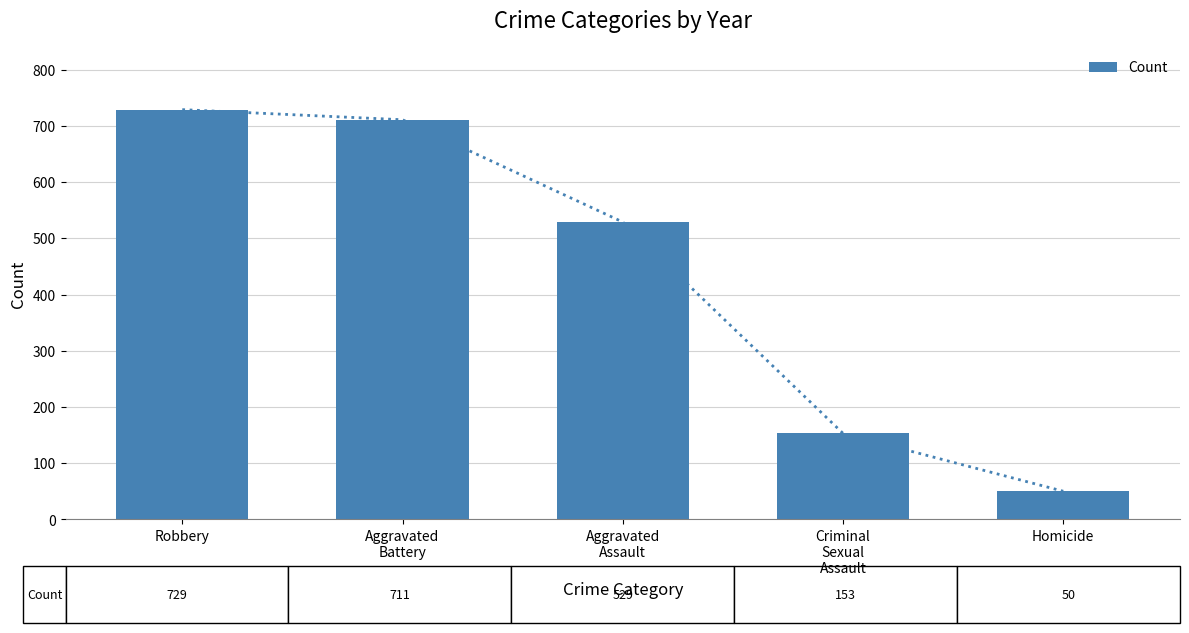

What is the maximum value shown in the chart?

729